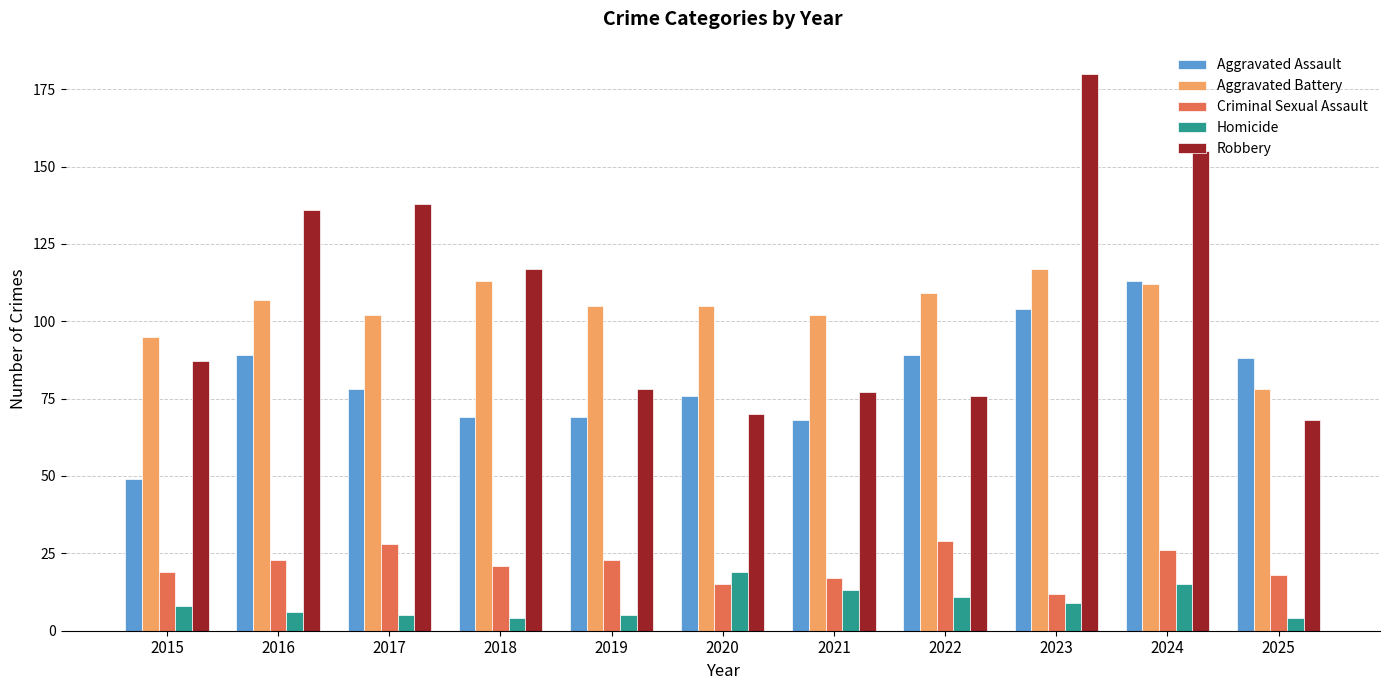

The Aggravated Battery series shows 186 at 2020. True or false?

False